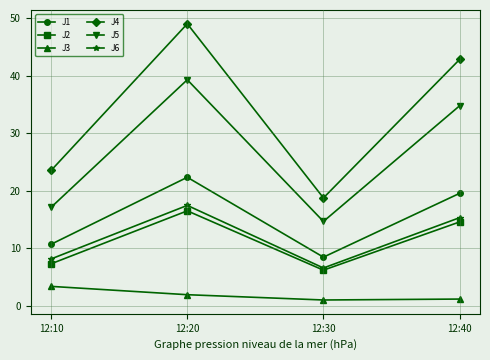

What is the average value of the J2 series?

11.2